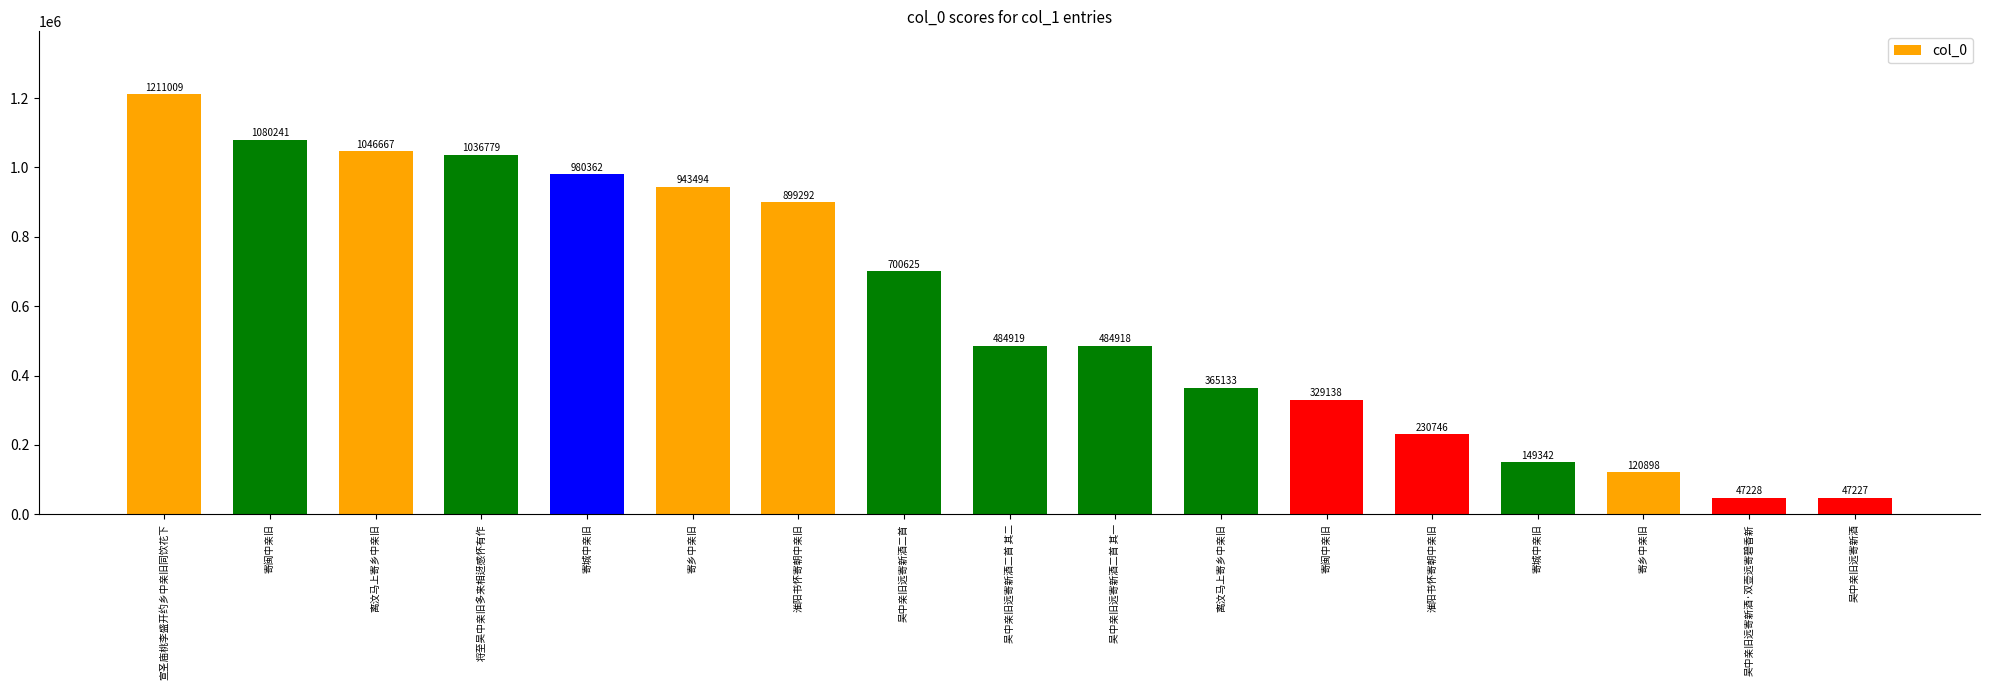

How many categories are shown in the chart?

17